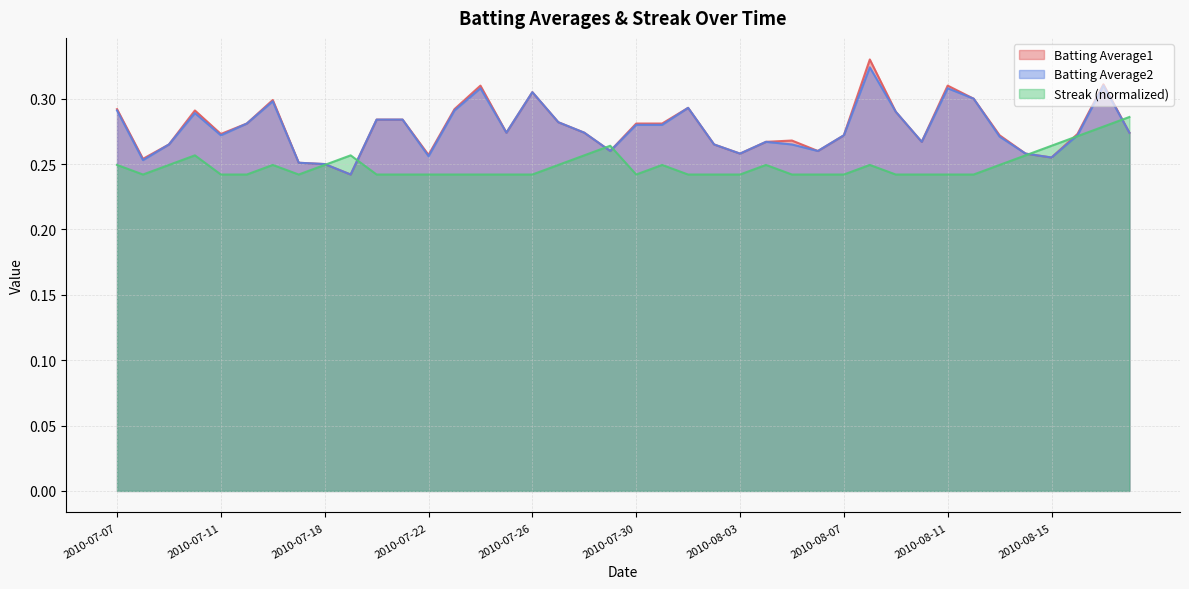

Rank the series by their maximum value, from highest to lowest.

Batting Average1, Batting Average2, Streak (normalized)